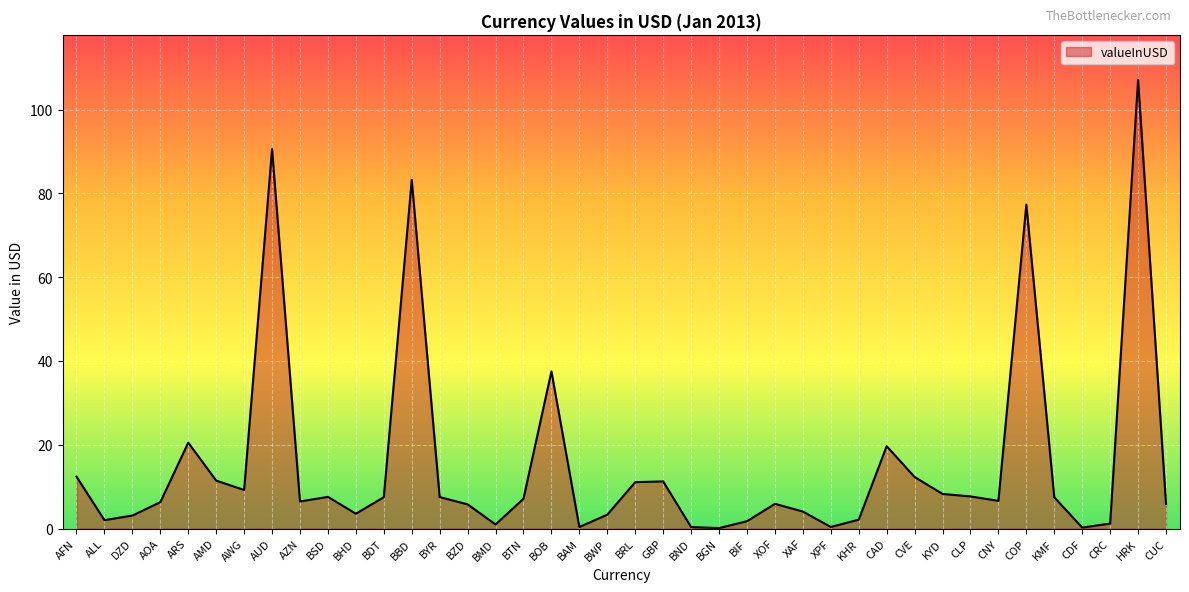

What is the maximum value shown in the chart?

107.1